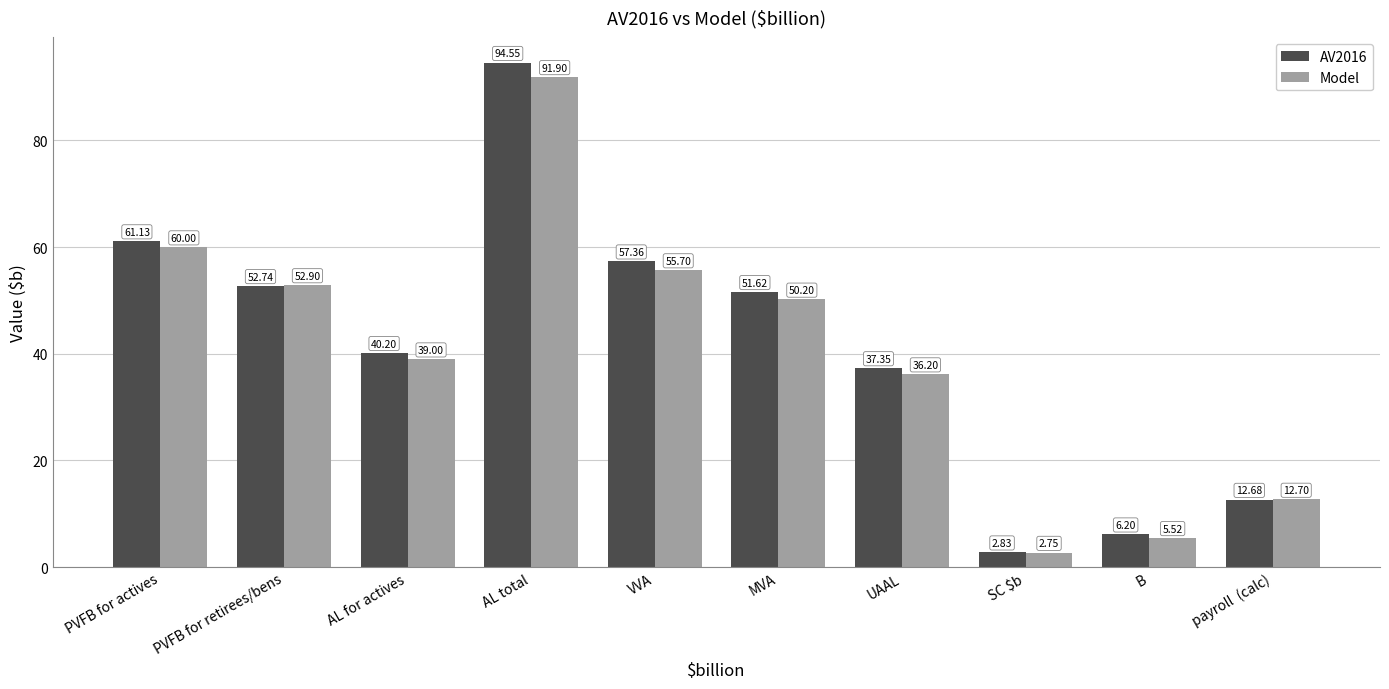

At which label does Model reach its peak?

AL total